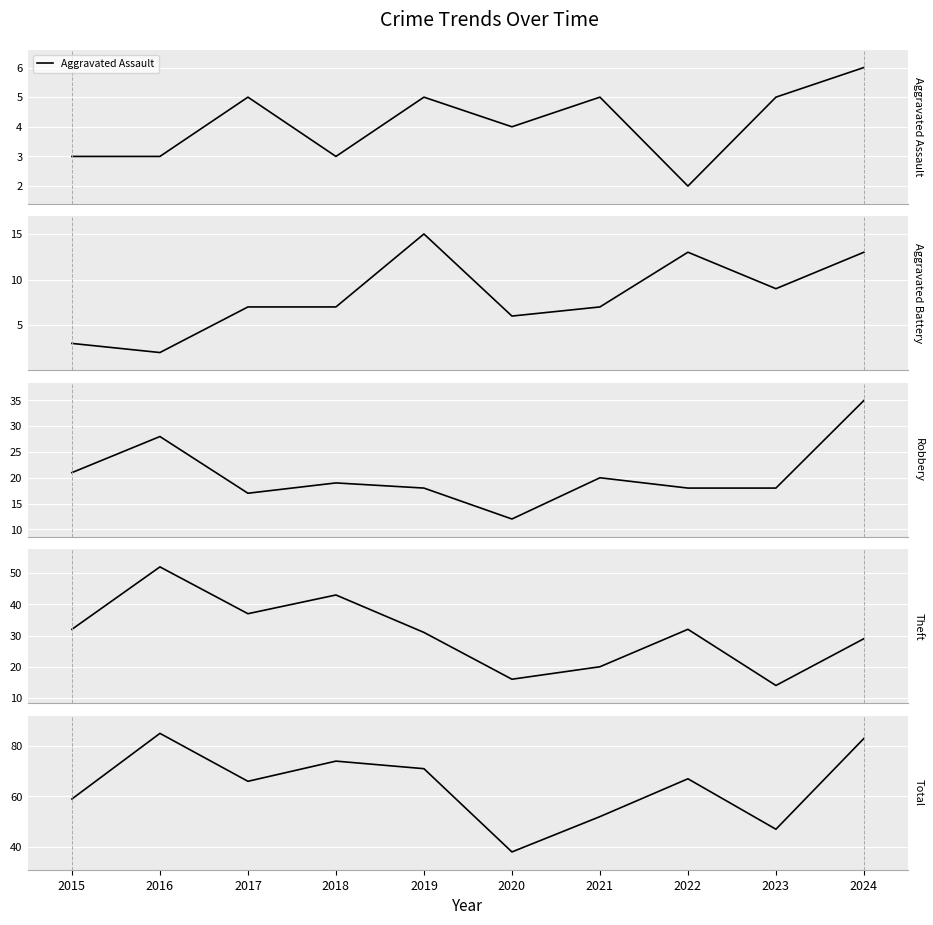

Rank the series at 2018 from highest to lowest value.

Total, Theft, Robbery, Aggravated Battery, Aggravated Assault